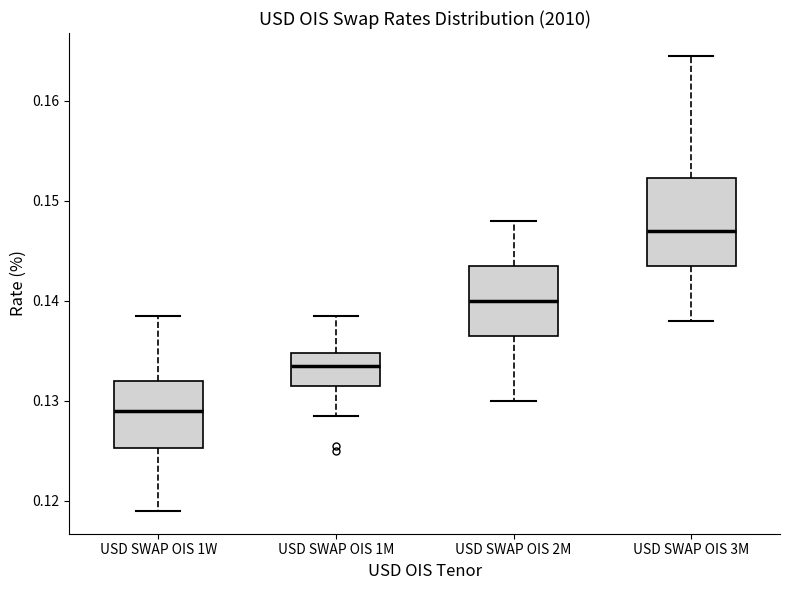

Reading left to right, read every box against the y-axis: the position of its median line, the range the box covers, and the ends of its whiskers. The values are not printed on the chart, so give them approximately, as read against the axis.

USD SWAP OIS 1W: median 0.129, box 0.125 to 0.132, whiskers 0.119 to 0.139
USD SWAP OIS 1M: median 0.134, box 0.132 to 0.135, whiskers 0.129 to 0.139
USD SWAP OIS 2M: median 0.140, box 0.137 to 0.144, whiskers 0.130 to 0.148
USD SWAP OIS 3M: median 0.147, box 0.144 to 0.152, whiskers 0.138 to 0.165